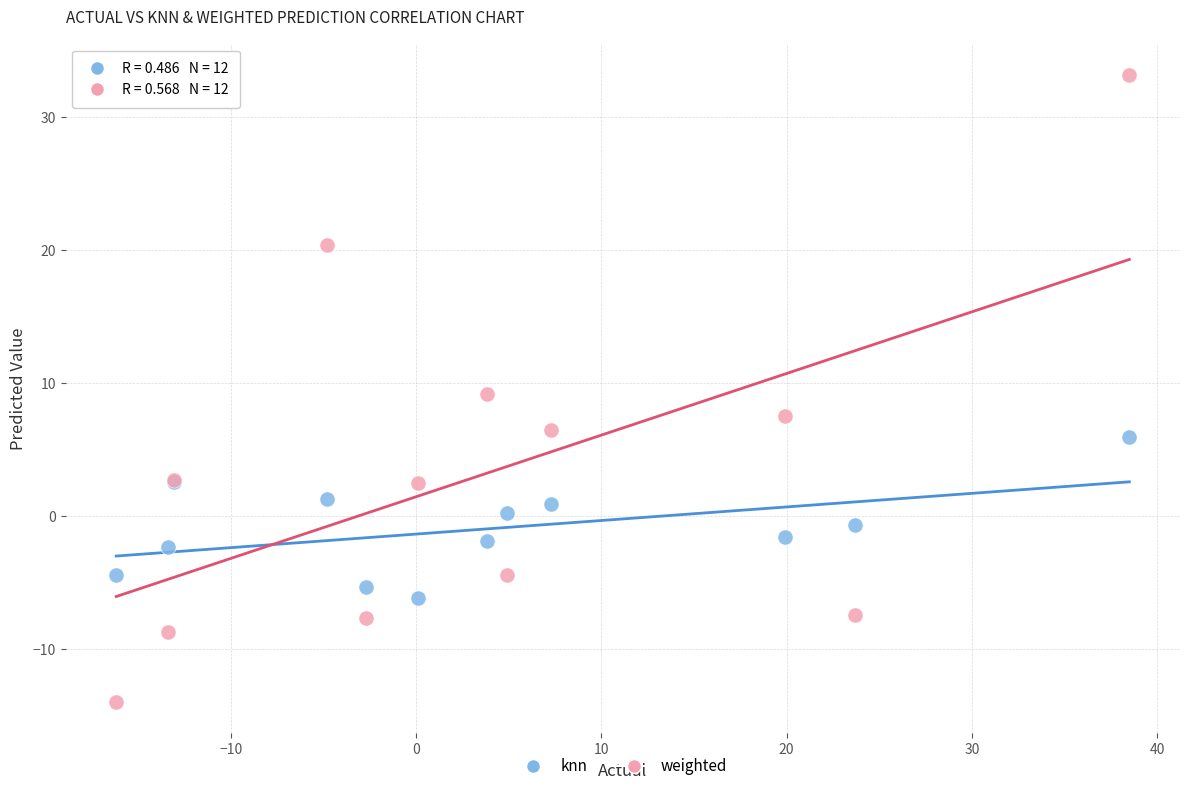

Which series reaches the maximum Y coordinate?

weighted